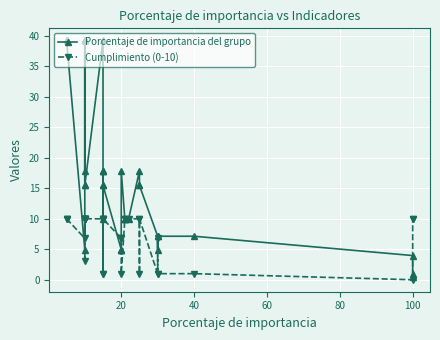

How many intersections are there between Cumplimiento (0-10) and Porcentaje de importancia del grupo?

11